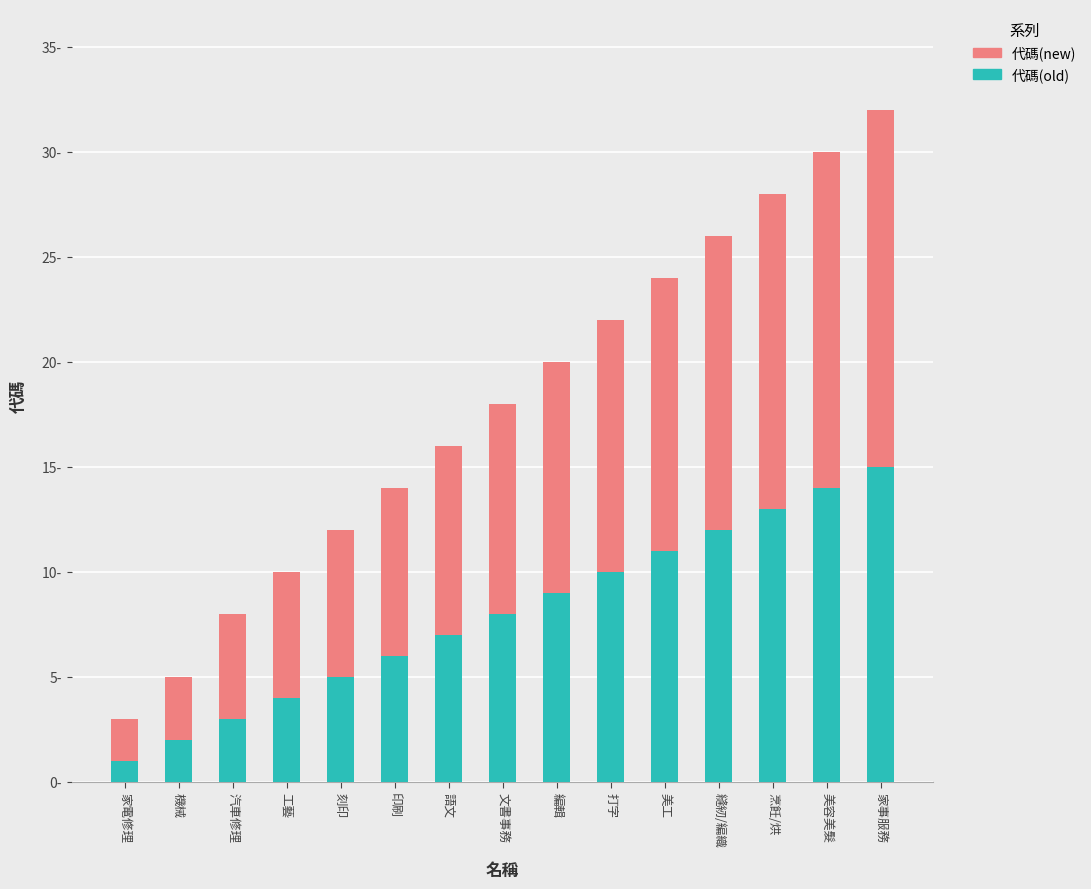

What are all the series names shown in the legend?

代碼(new), 代碼(old)